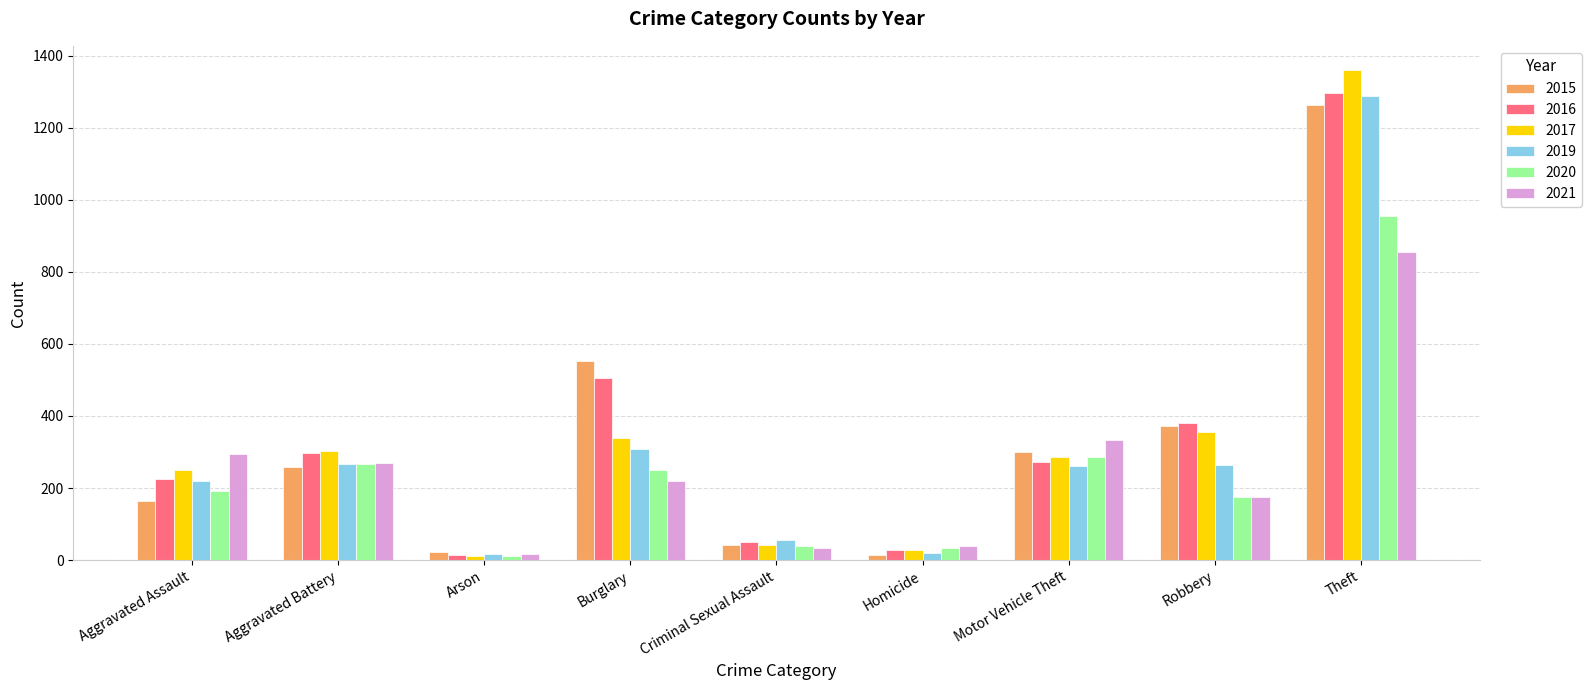

Where is 2017 nearest to the value 685?

Robbery